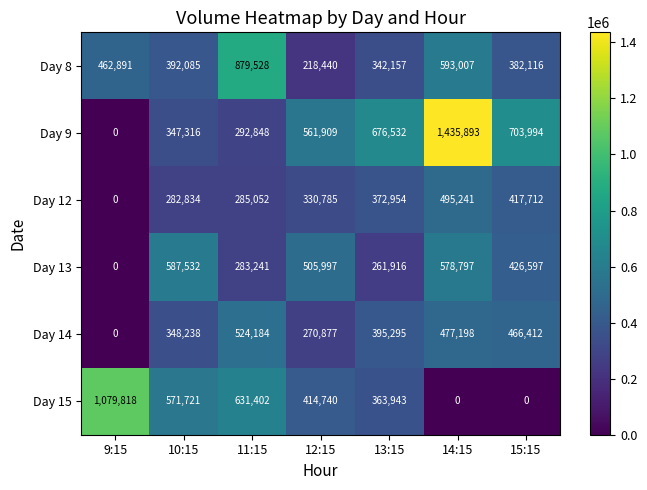

What is the difference between the Day 14 values at 14:15 and 13:15?

81903